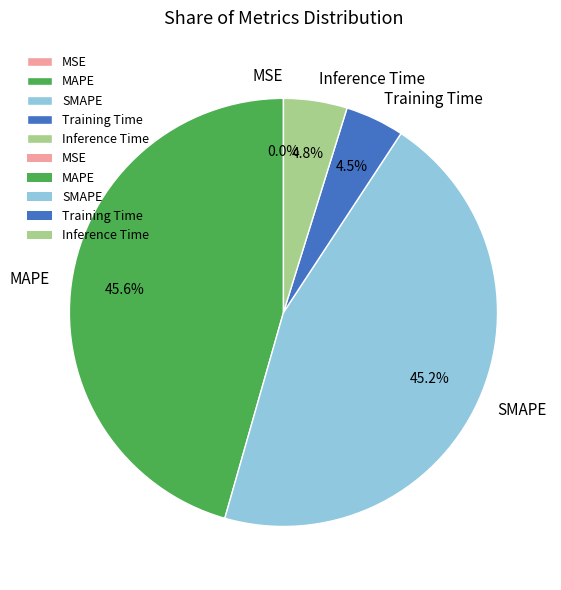

To the nearest percent, what portion does SMAPE represent?

45%